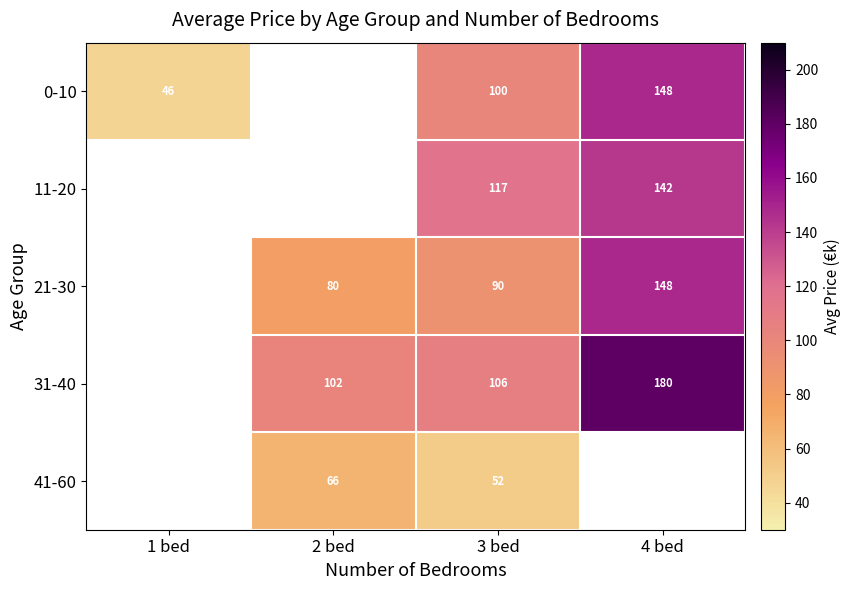

What is the spread (max minus min) of values at 3 bed?

65.0